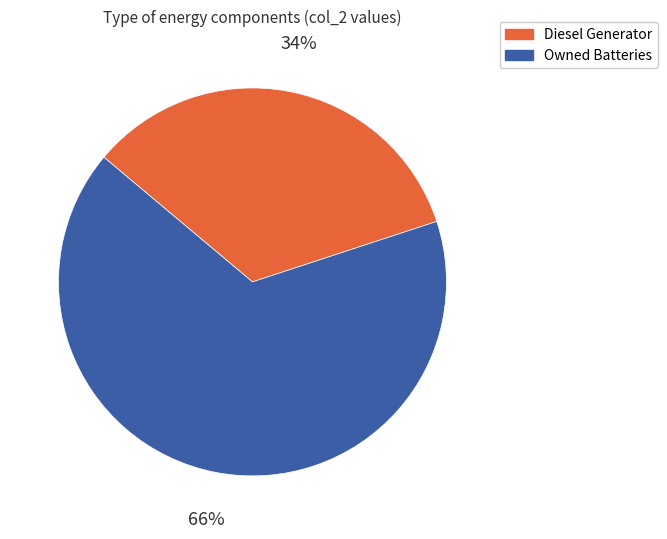

The Owned Batteries slice represents 66% of the pie. True or false?

True